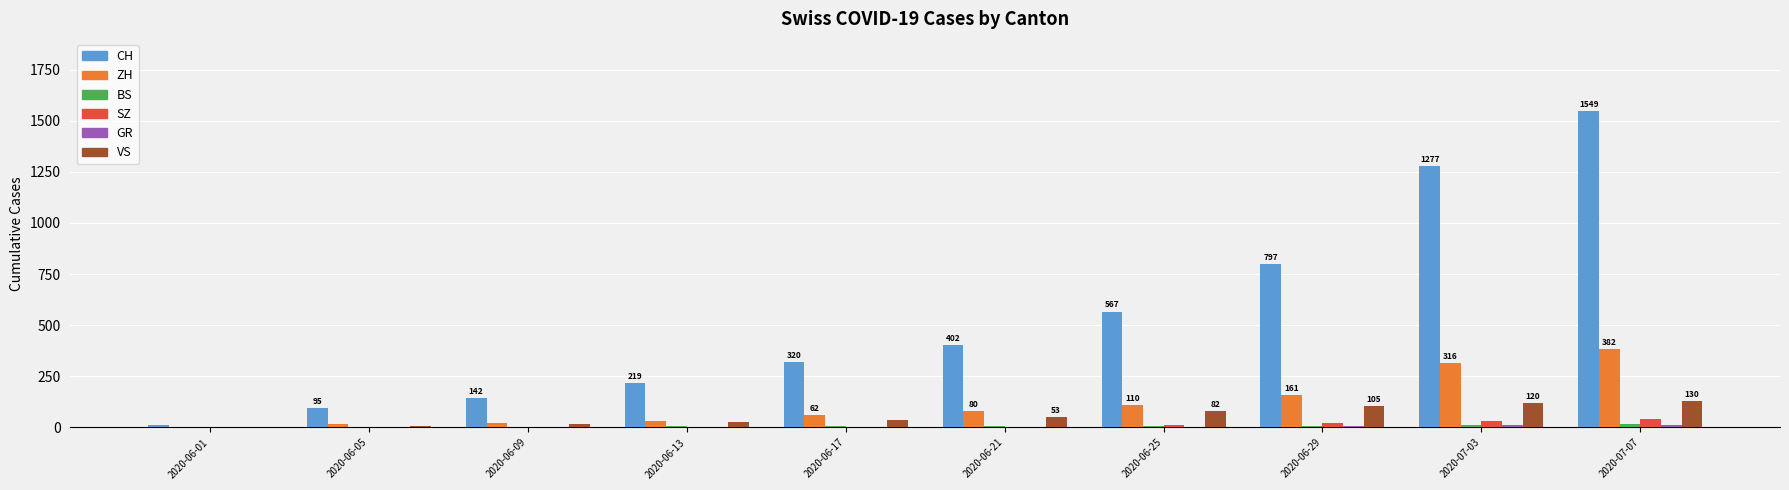

Which series has the widest spread of values?

CH